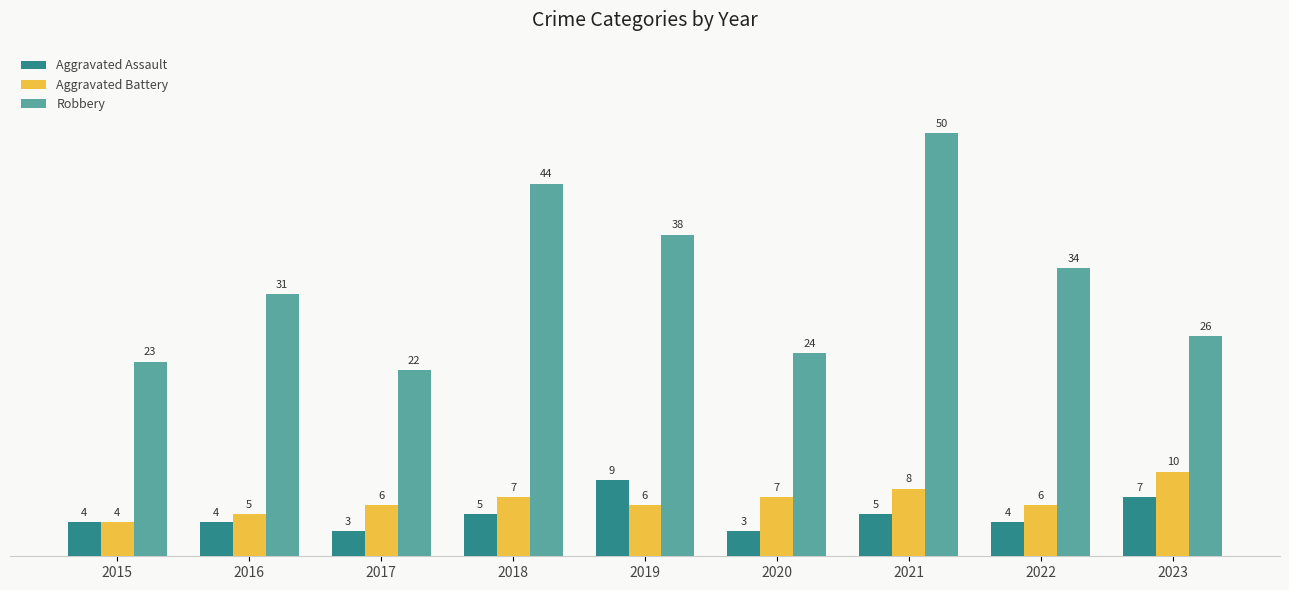

How many data points in Robbery are less than 31?

4